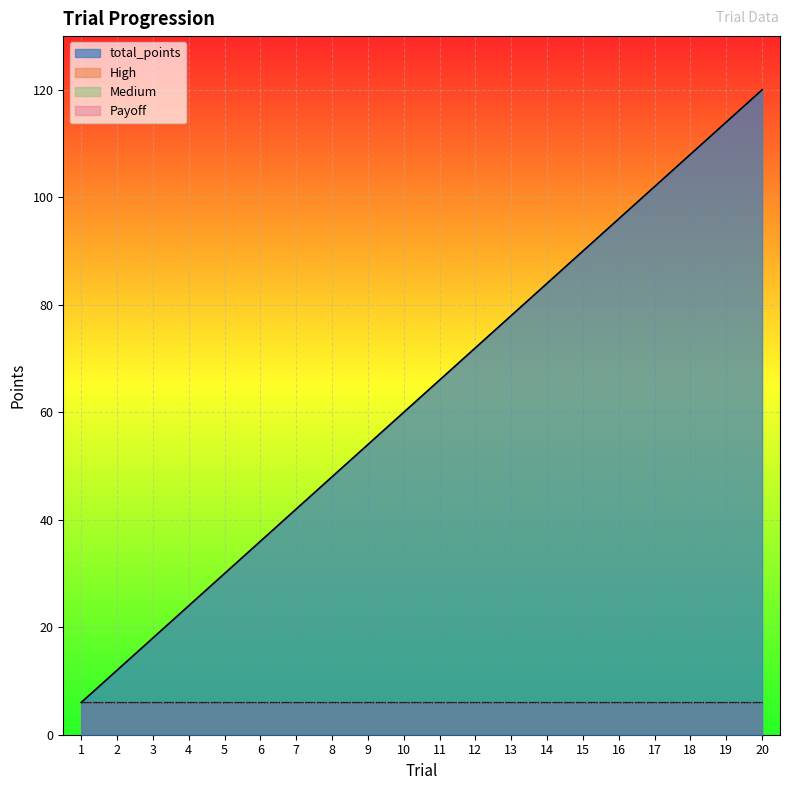

List the labels in order of Payoff value, smallest first.

1, 2, 3, 4, 5, 6, 7, 8, 9, 10, 11, 12, 13, 14, 15, 16, 17, 18, 19, 20